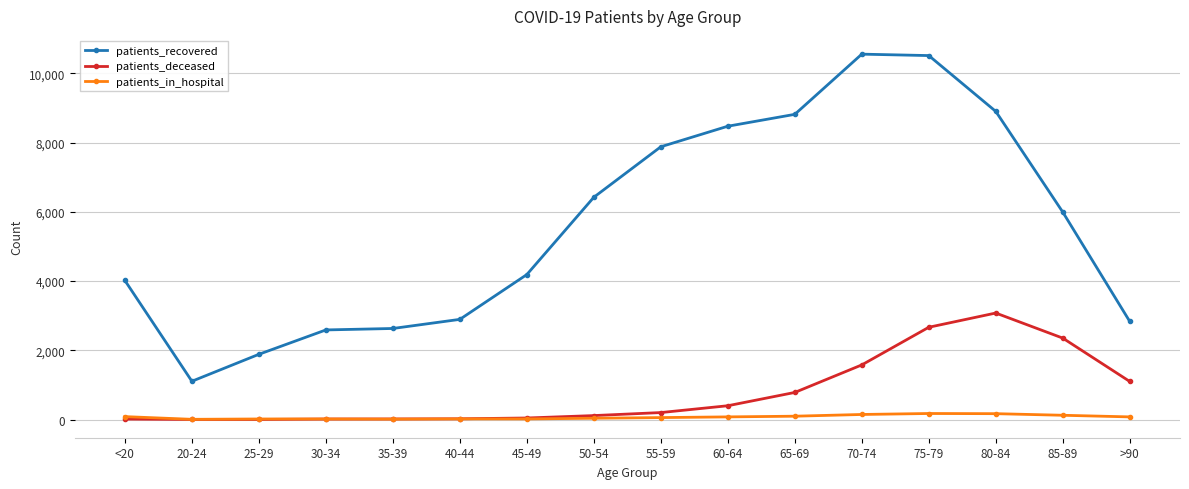

What is the label of the 6th point from the right?

65-69